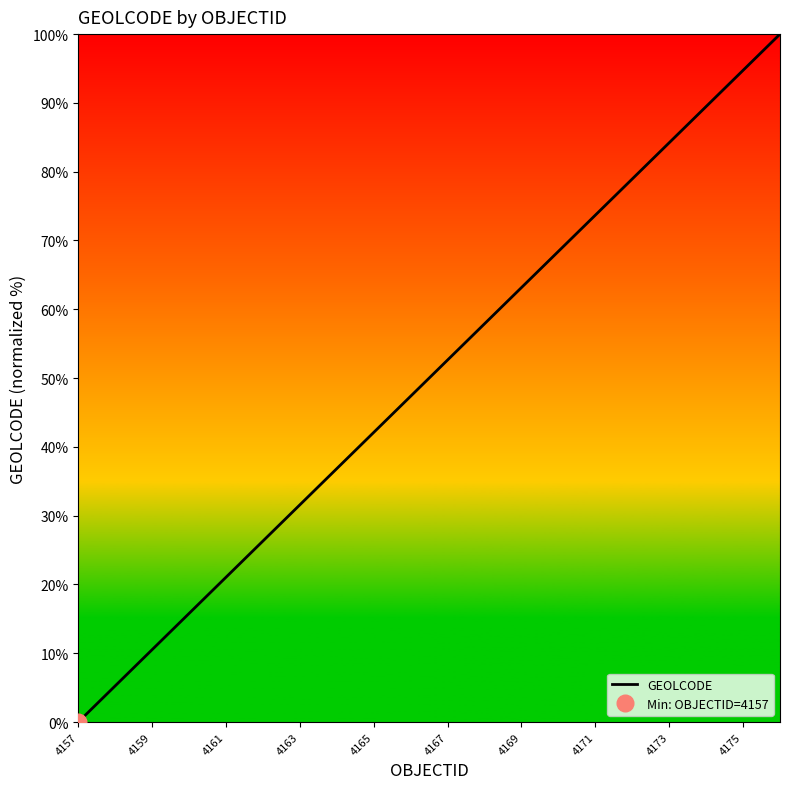

The value of GEOLCODE at 4173 is 140.2. True or false?

False